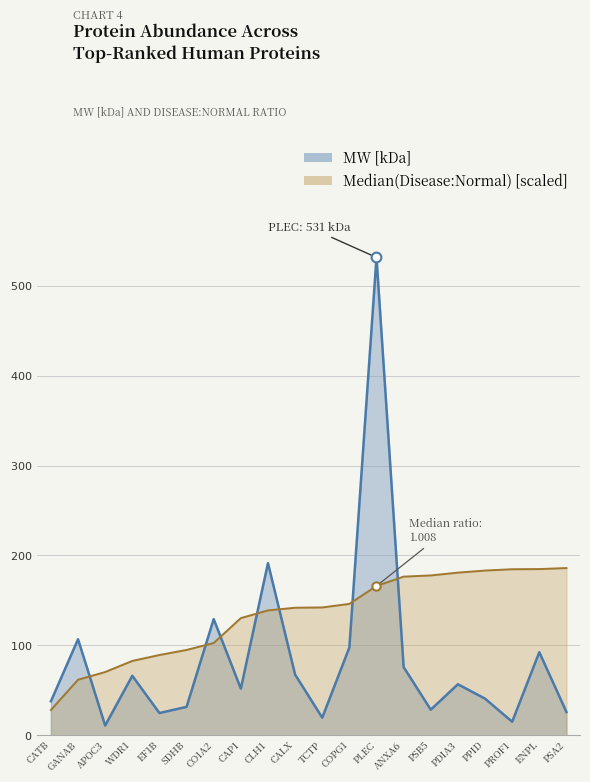

Which label corresponds to the largest value in the chart?

PLEC